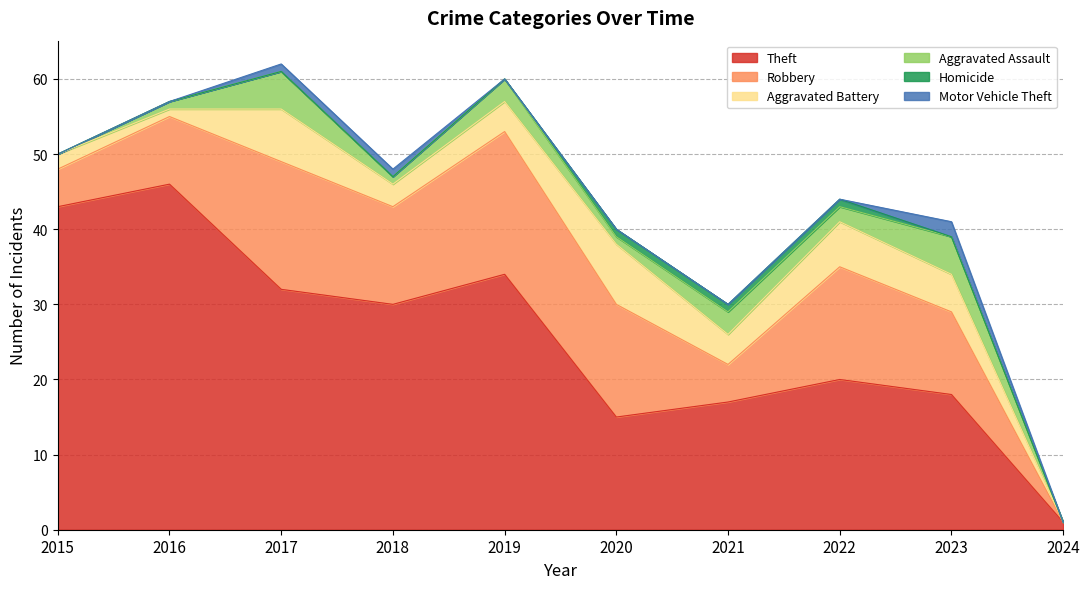

True or false: Homicide and Aggravated Assault cross at least once.

False